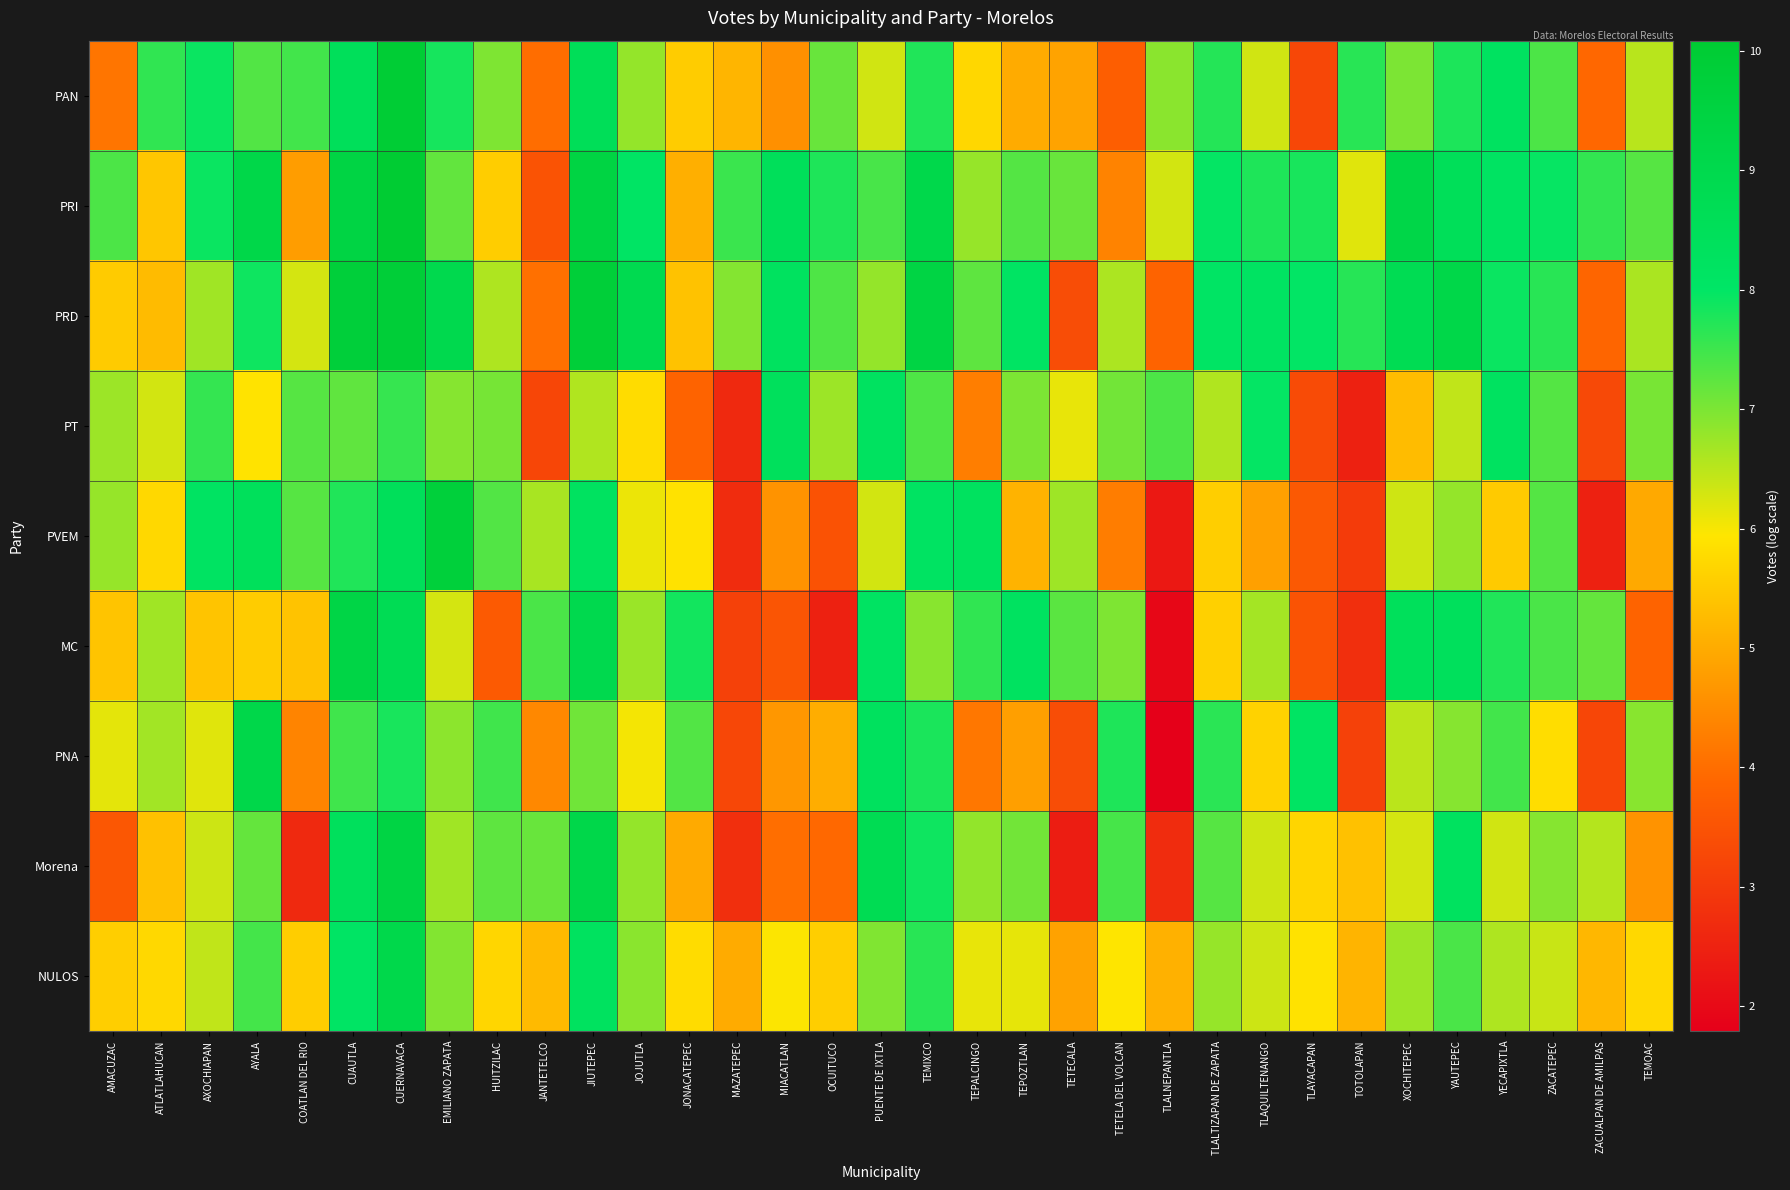

What is the spread (max minus min) of values at PUENTE DE IXTLA?

2.4